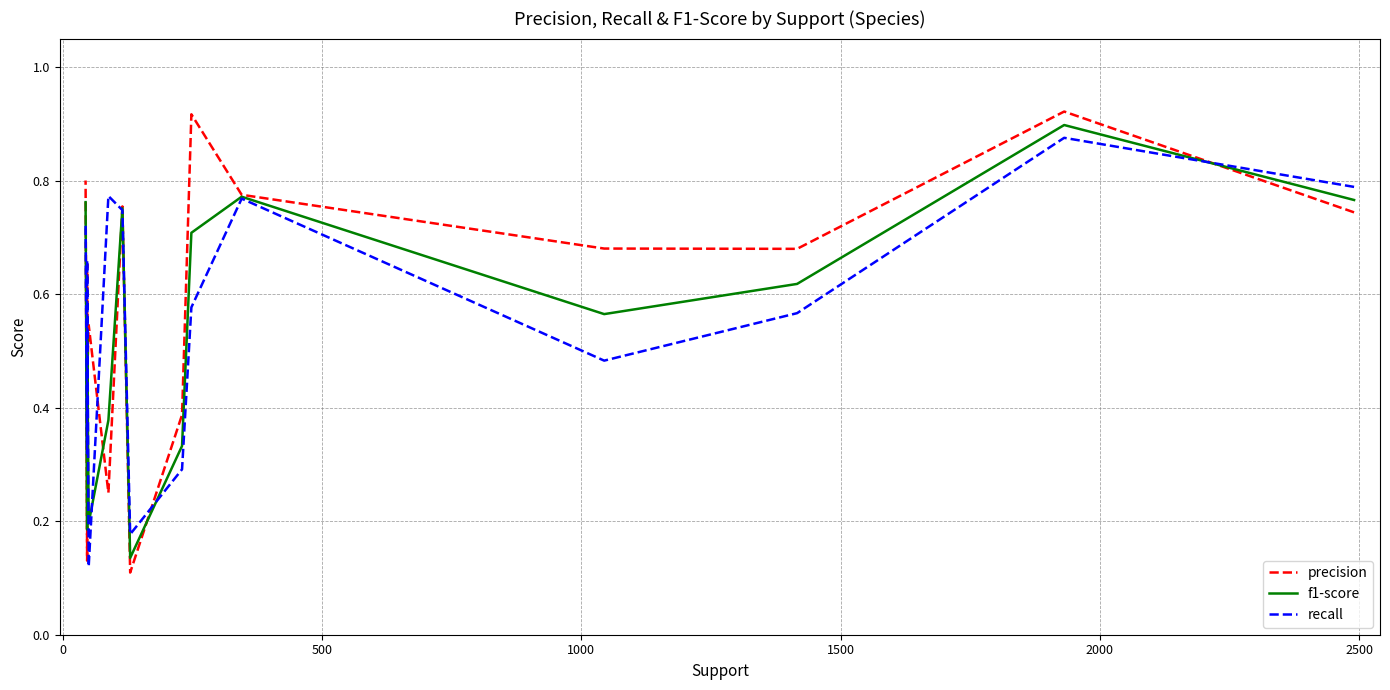

The value of f1-score at 2500 is 0.6. True or false?

False